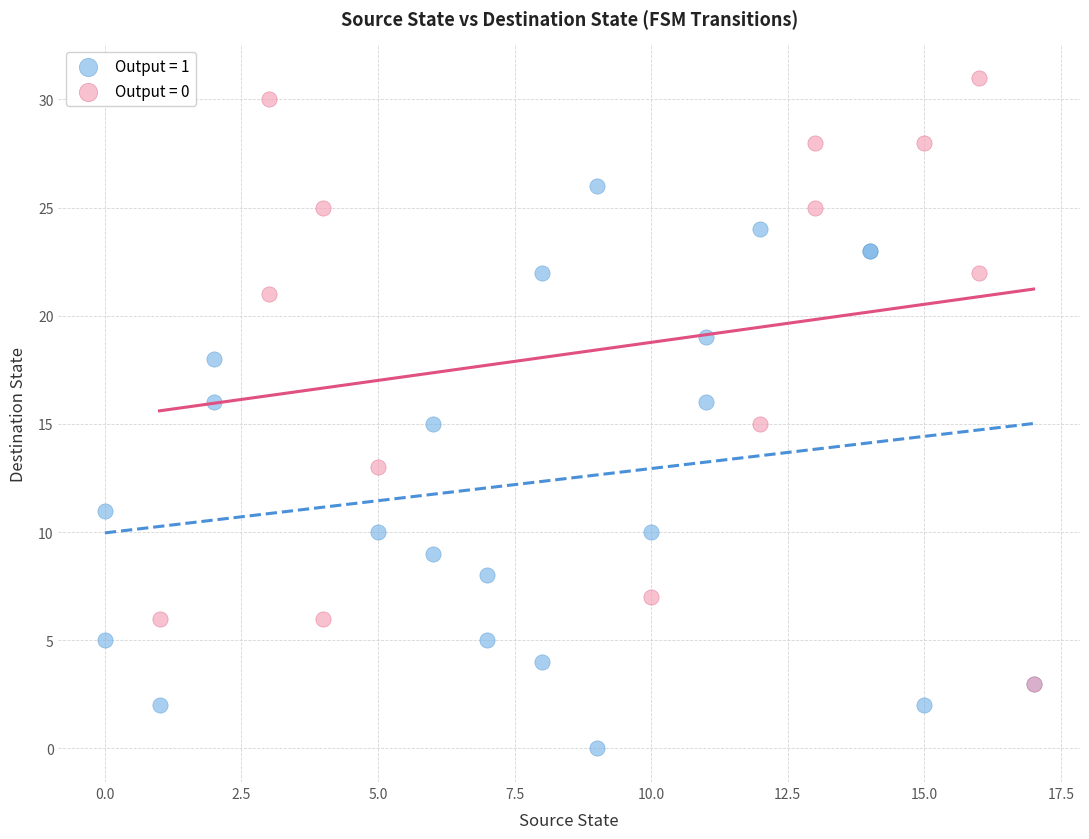

Which series has the widest spread of Y values?

Output = 0